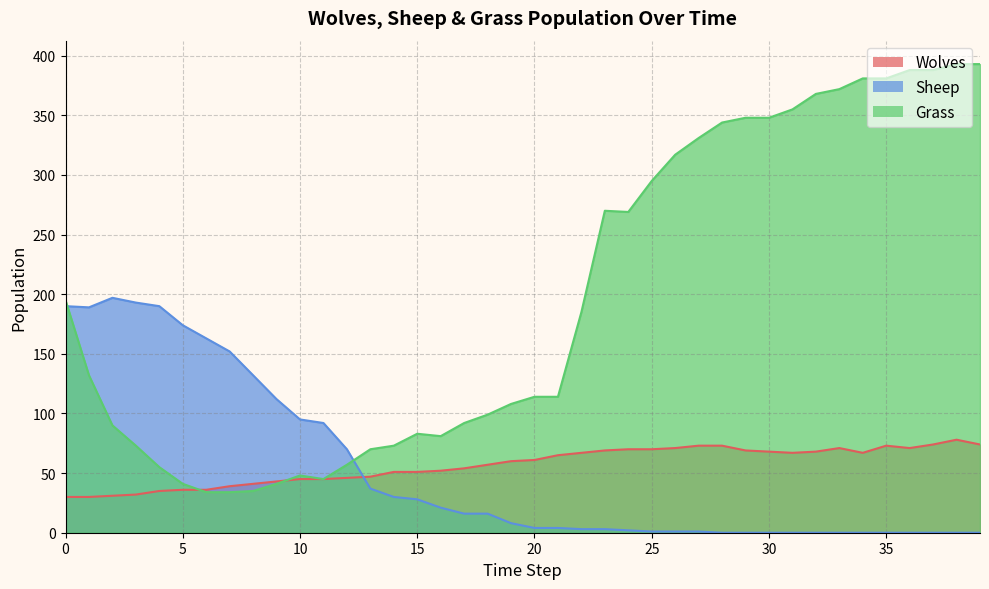

What is the difference between the Sheep values at 21 and 23?

1